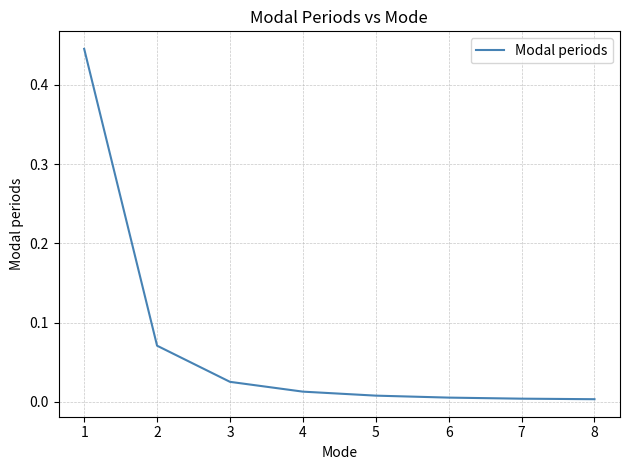

Is it true that the value at 3 is 0.0?

True